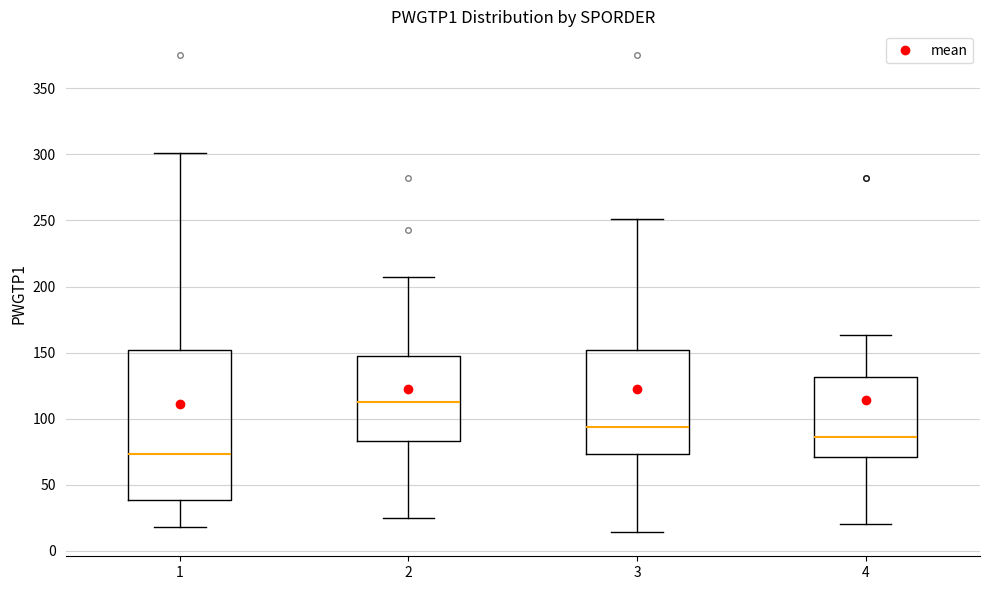

Which box's median line is the lowest?

1